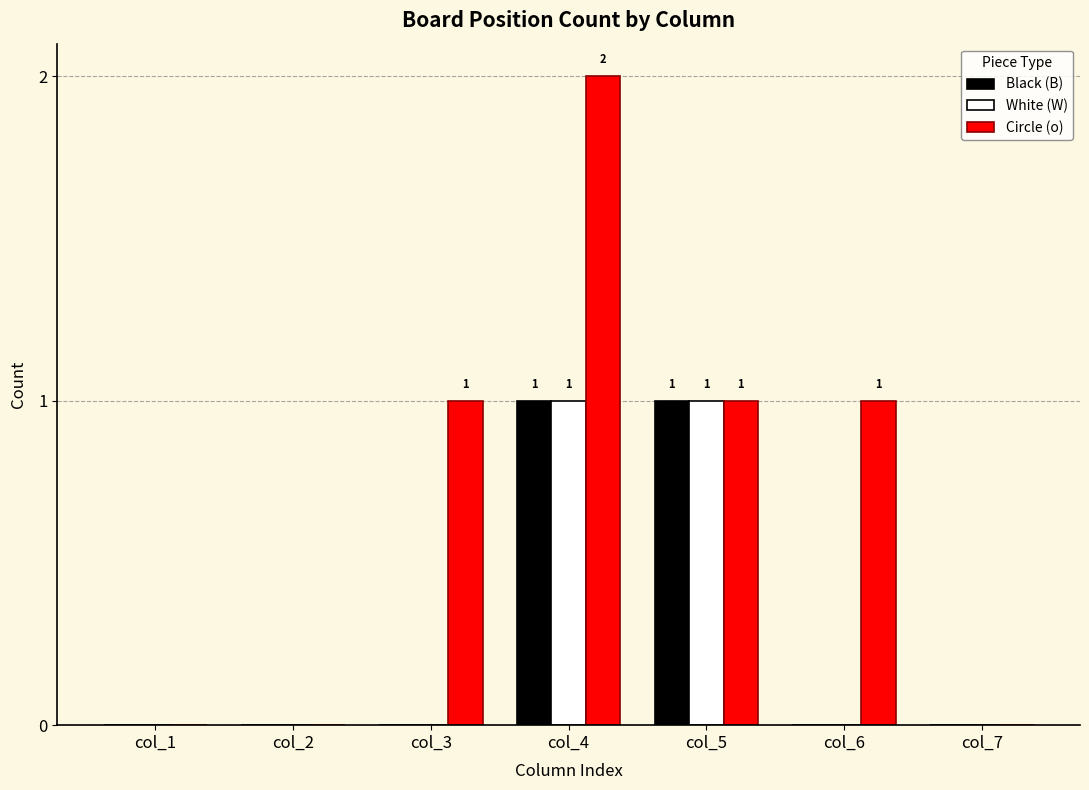

The value of Circle (o) at col_2 is -1. True or false?

False